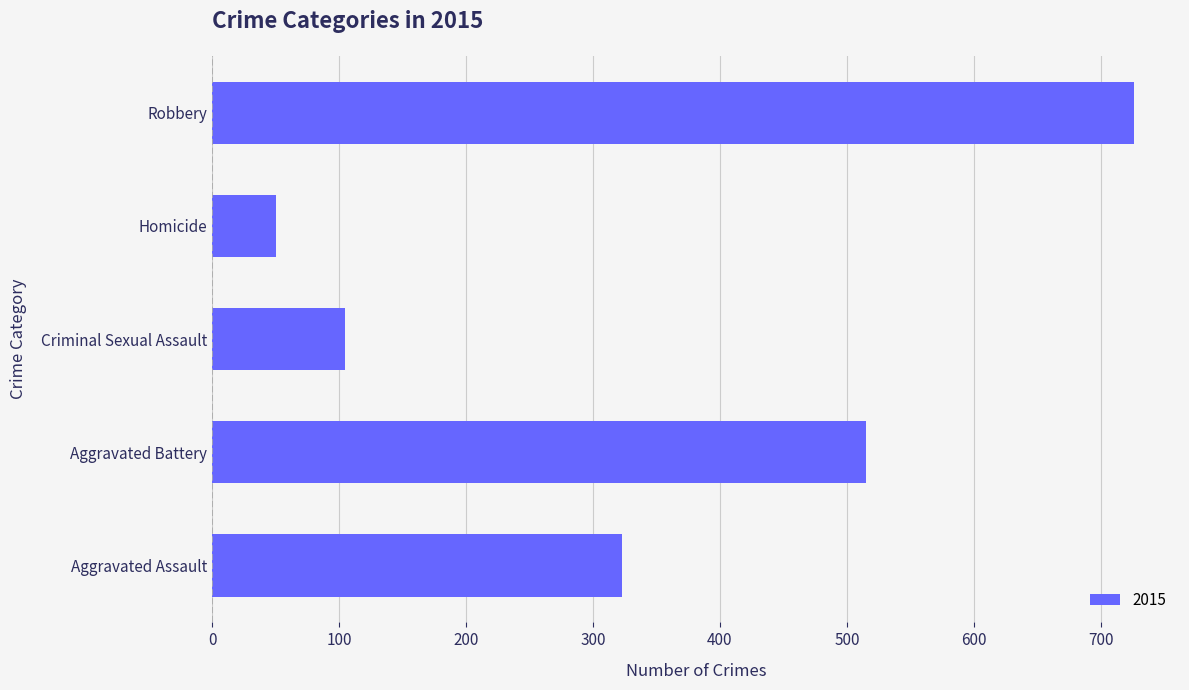

List the labels in order of value, largest first.

Robbery, Aggravated Battery, Aggravated Assault, Criminal Sexual Assault, Homicide